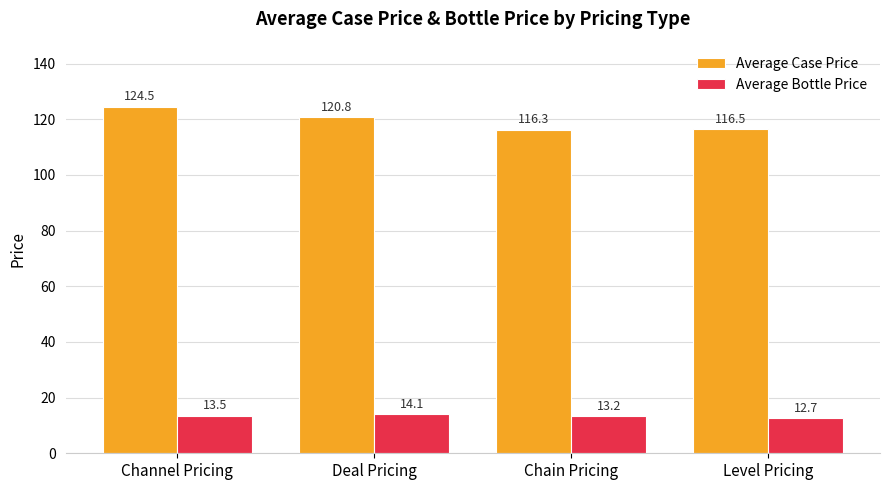

List the series in order of their overall mean, highest first.

Average Case Price, Average Bottle Price